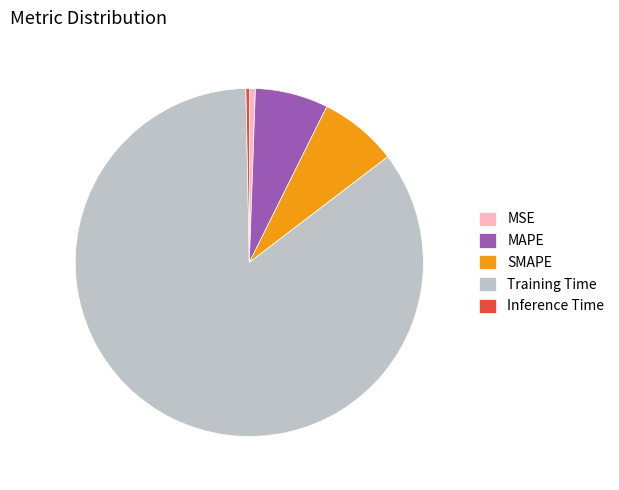

Is the sum of Inference Time and MSE greater than half?

No